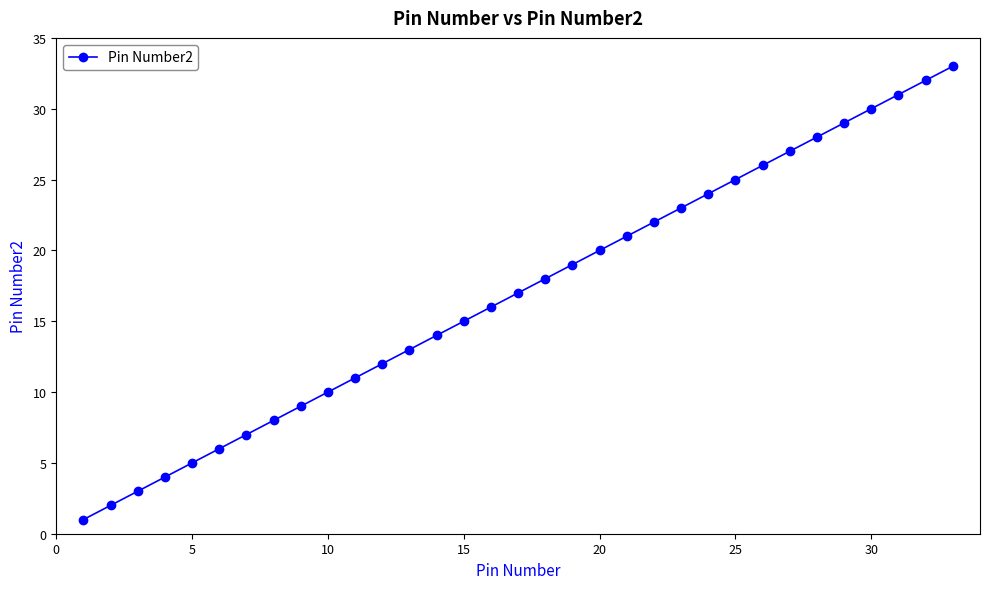

What is the average value?

17